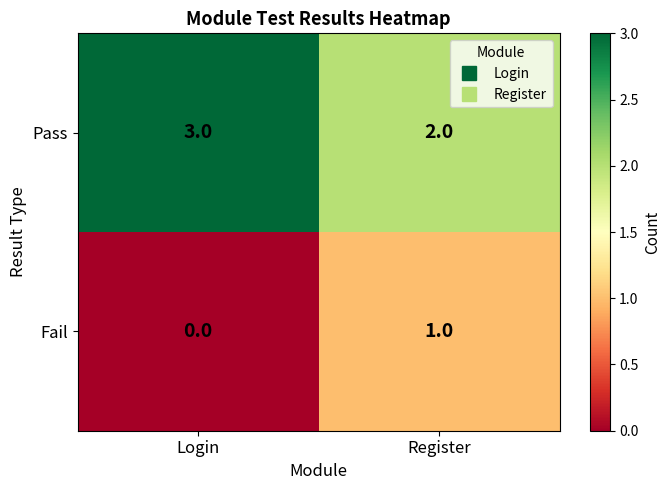

What is the total value across all series at Register?

3